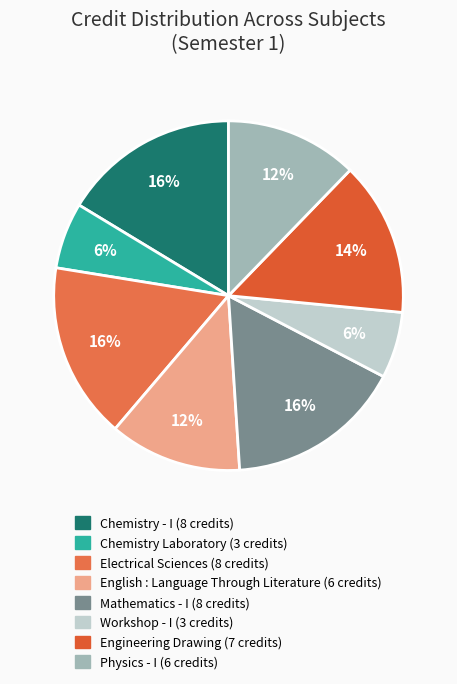

The Chemistry Laboratory slice represents 1% of the pie. True or false?

False